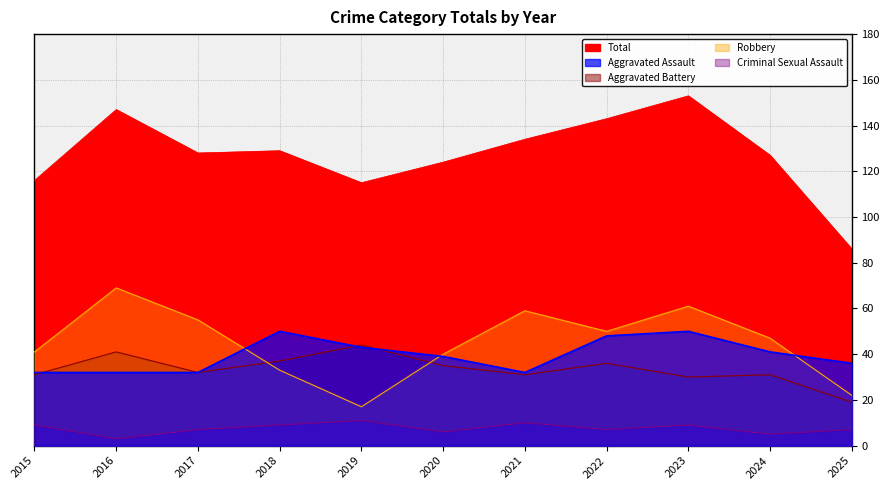

What is the difference between the highest and lowest values at 2017?

121